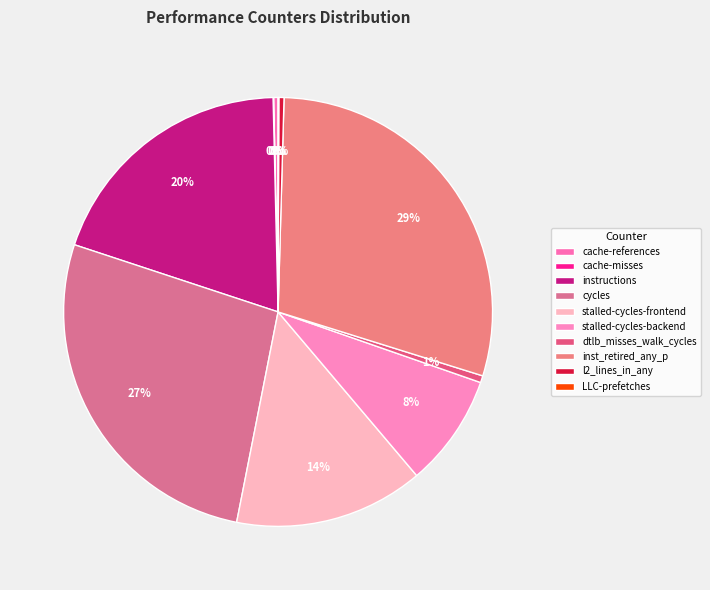

Which slice is the smallest?

cache-misses